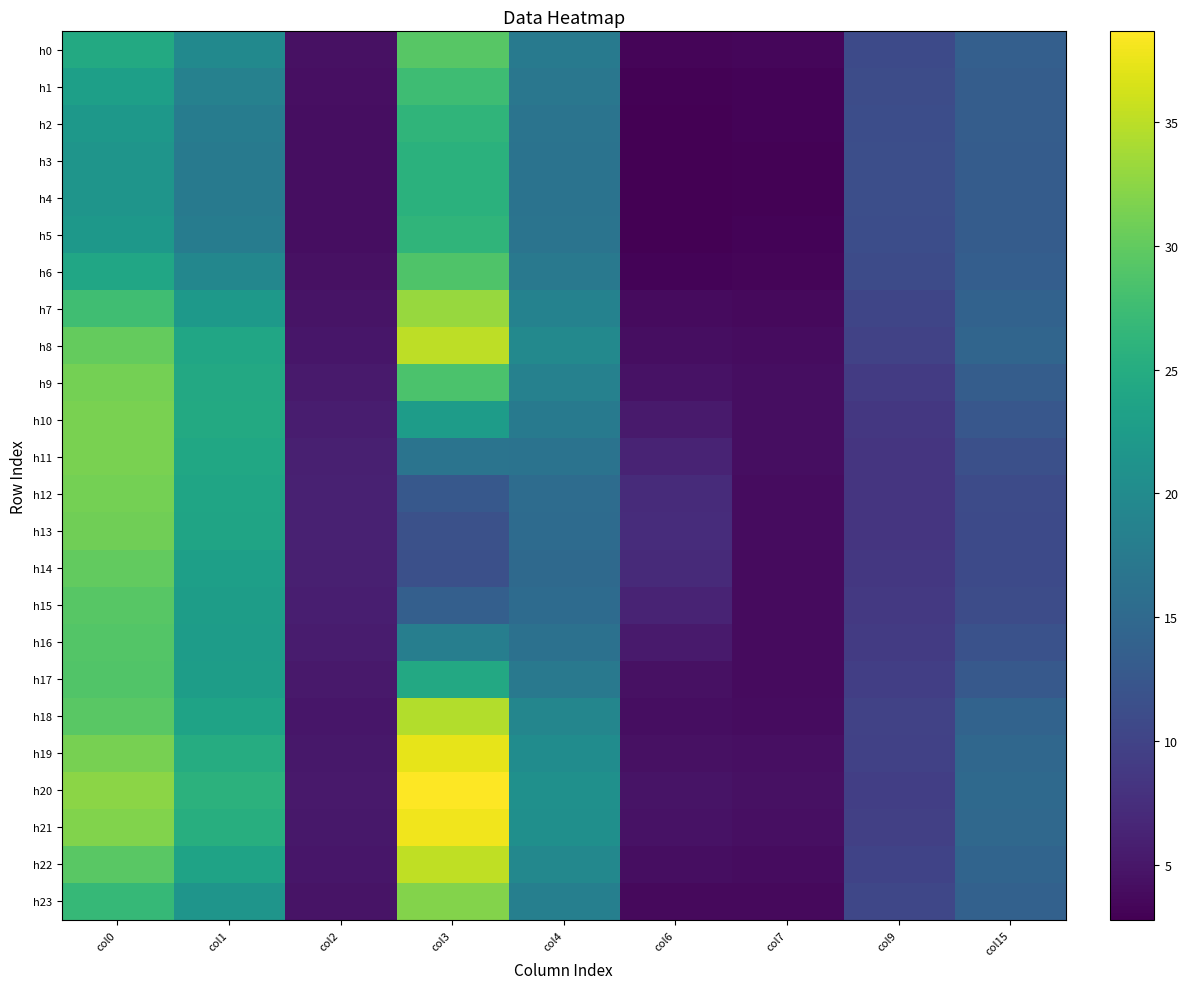

At which category is the sum across all series the highest?

col0